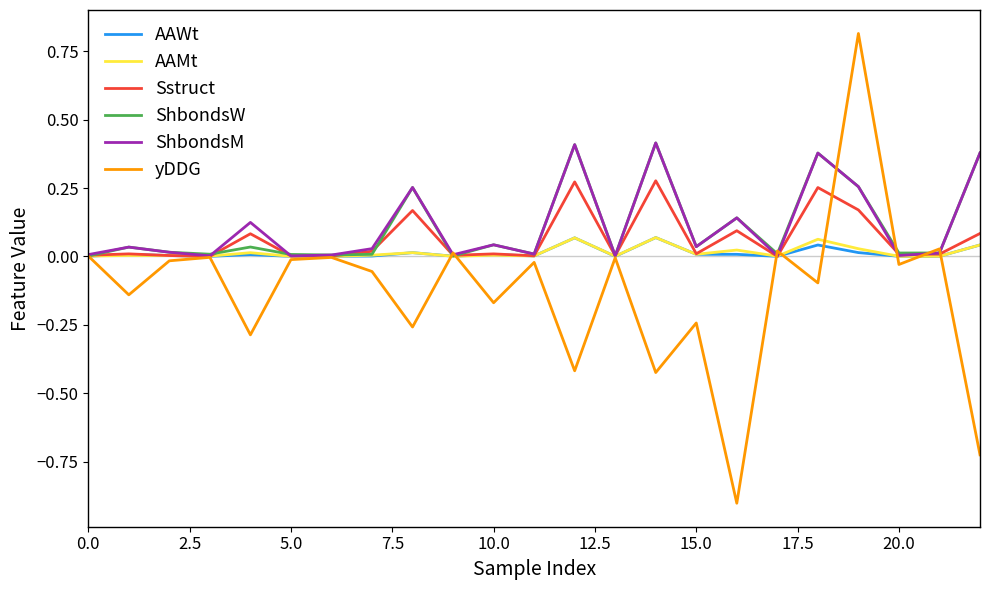

Which series has the largest range (max minus min)?

yDDG